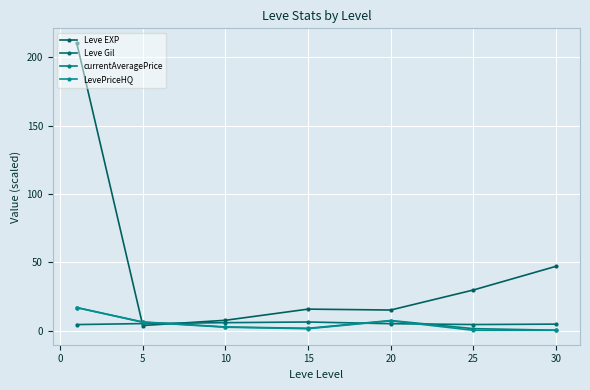

Which category has the lowest value across all series?

30